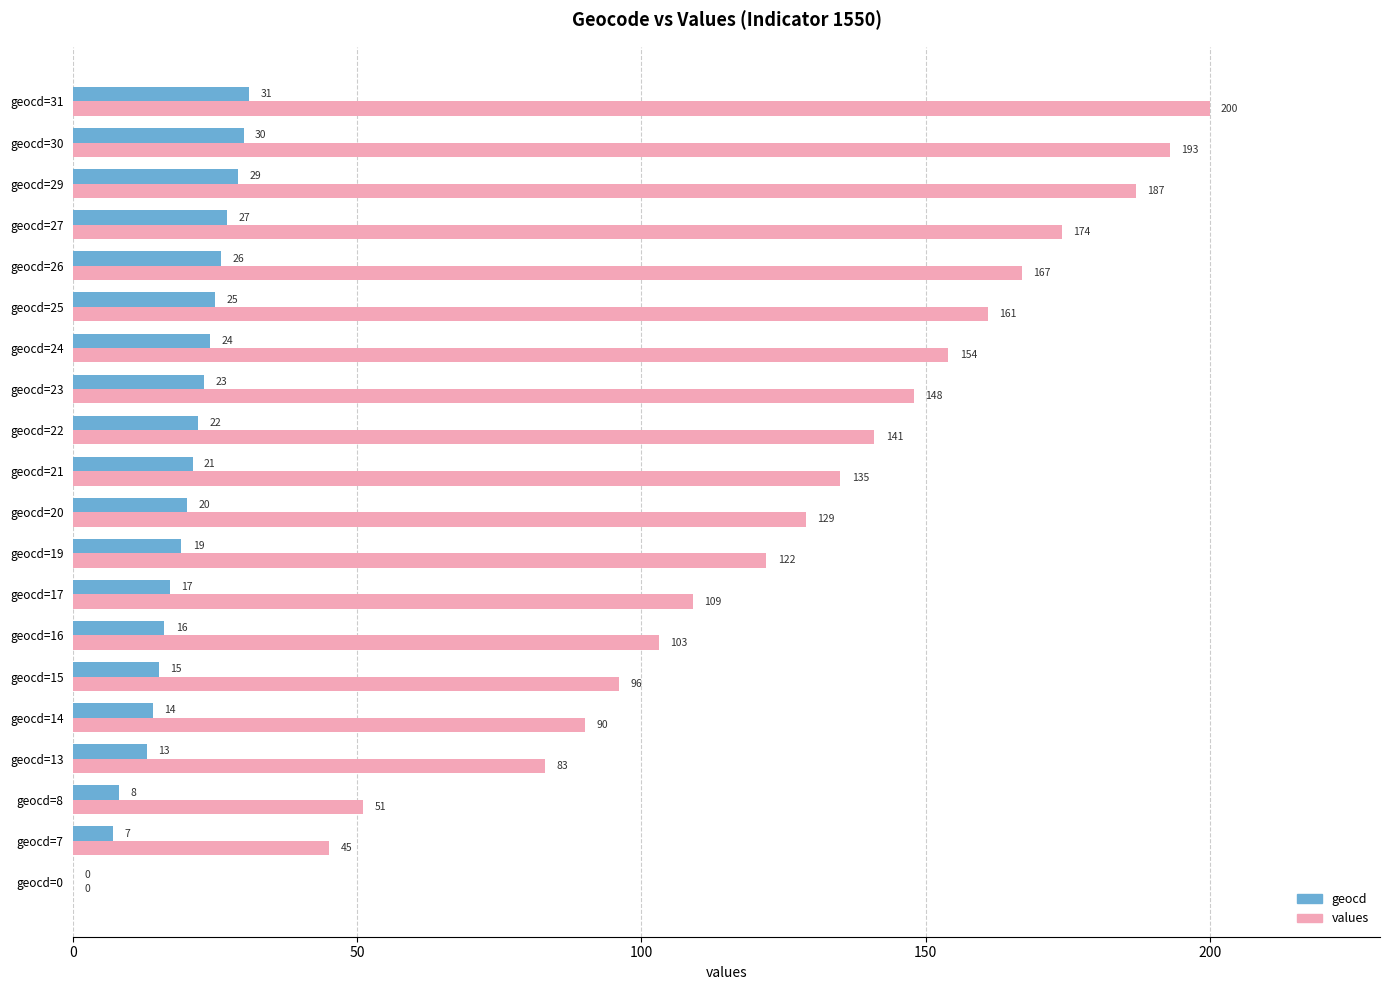

At which category is the sum across all series the highest?

geocd=31